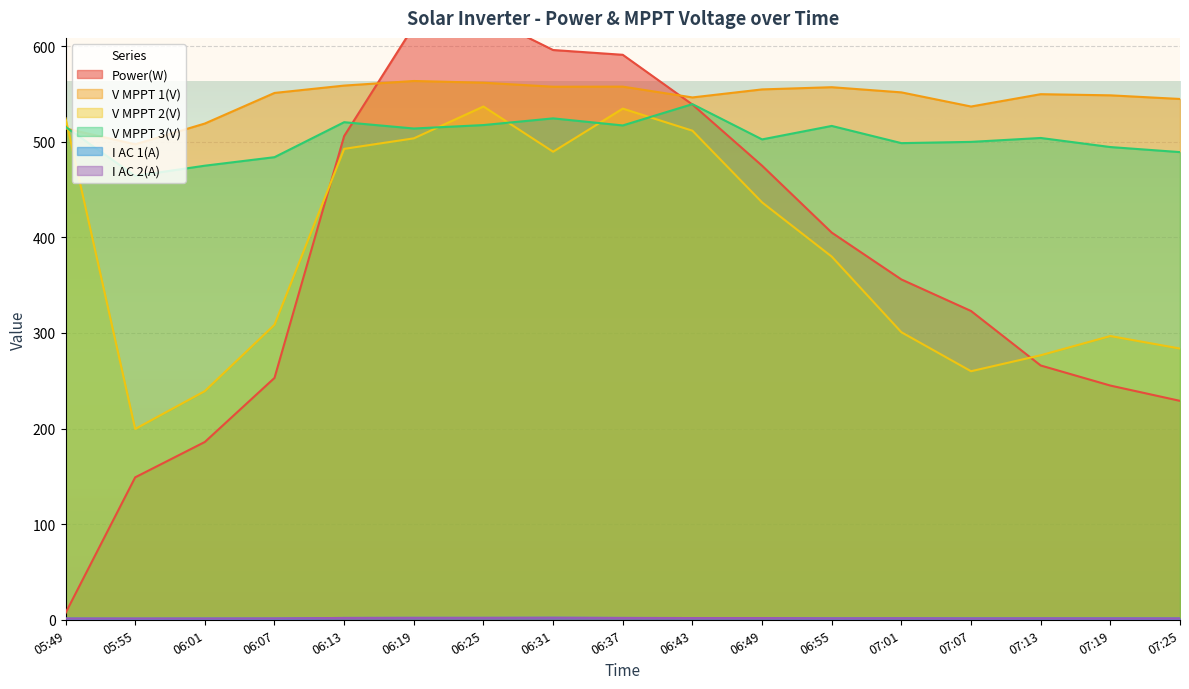

Between which two adjacent categories do V MPPT 1(V) and V MPPT 2(V) first intersect?

05:49 and 05:55